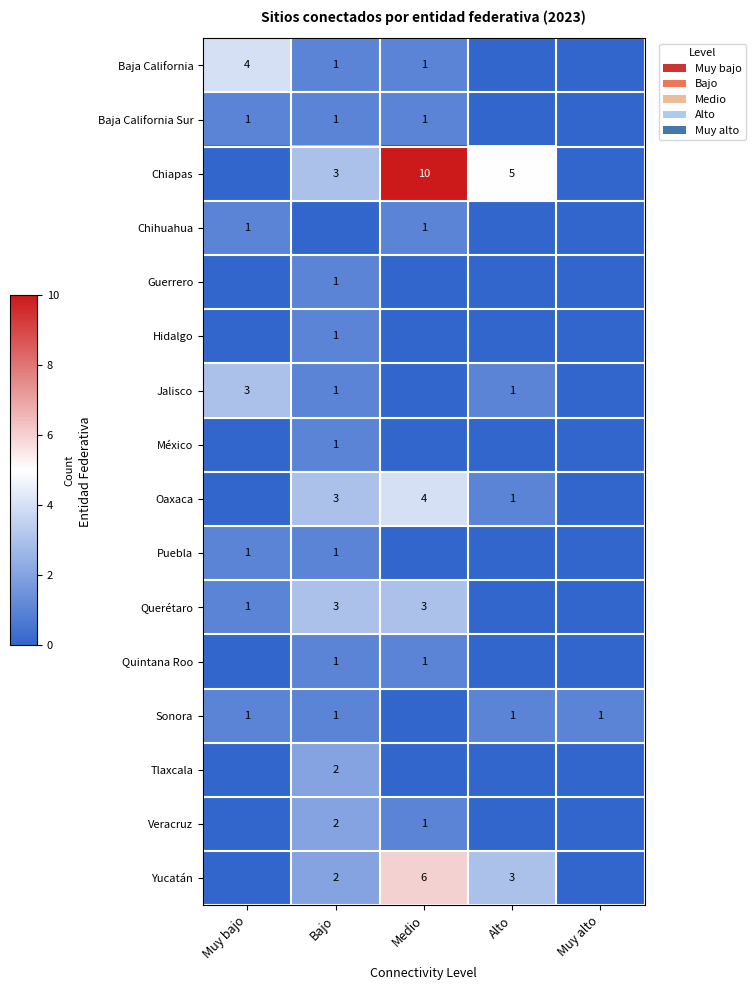

How many distinct data groups are displayed?

16